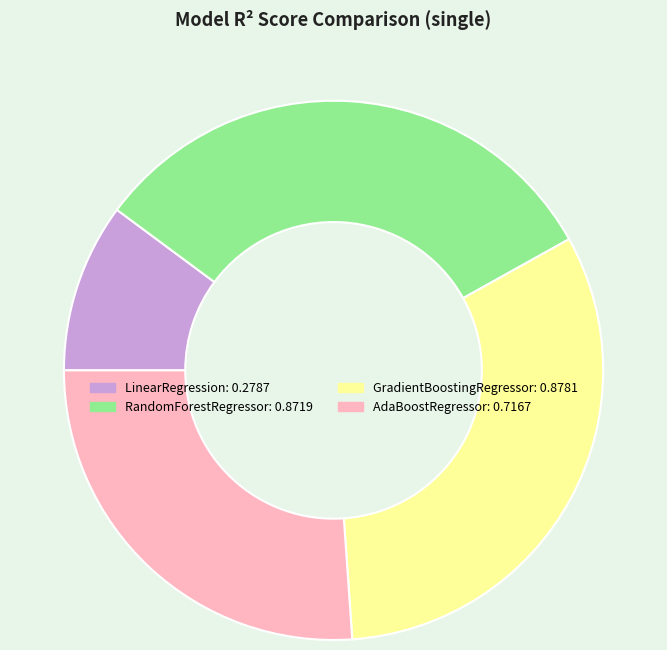

Is RandomForestRegressor the majority of the pie?

No